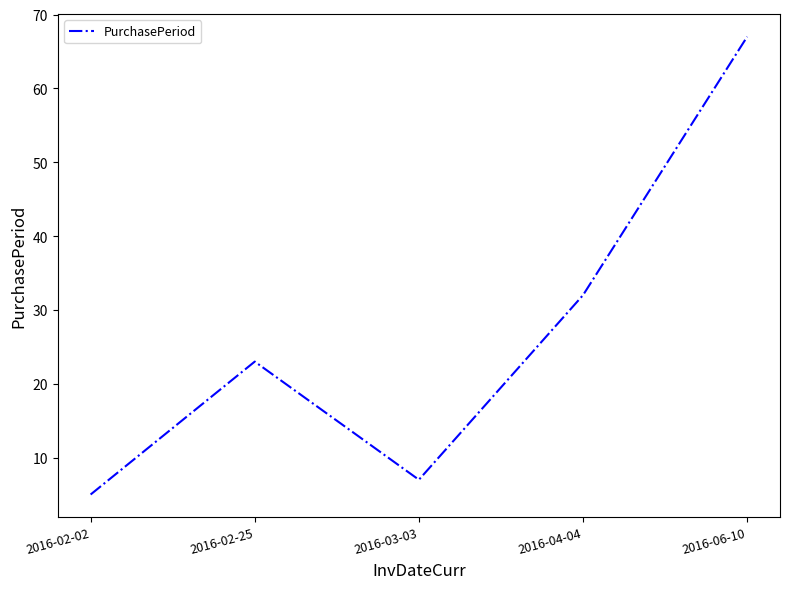

What is the average value?

27